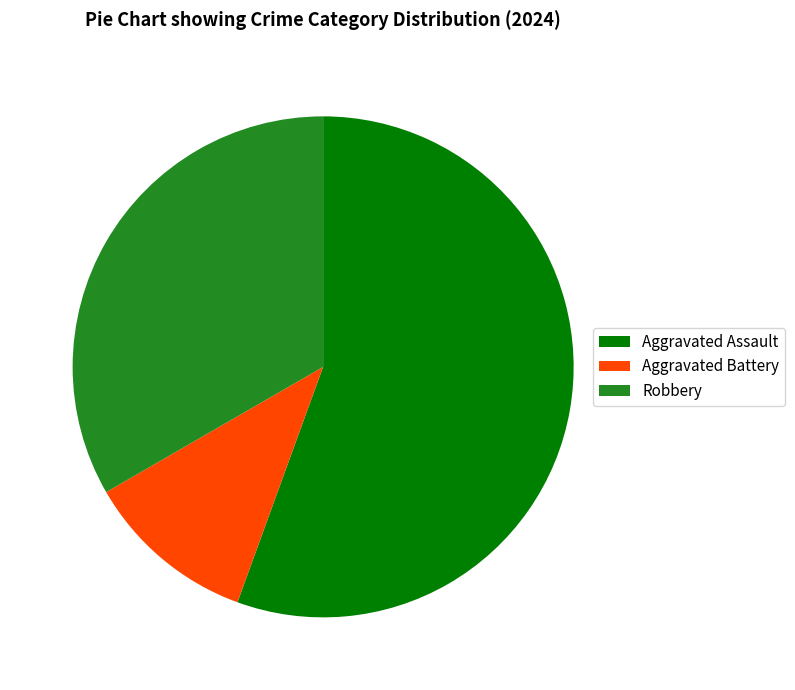

Is the sum of Aggravated Assault and Aggravated Battery greater than half?

Yes